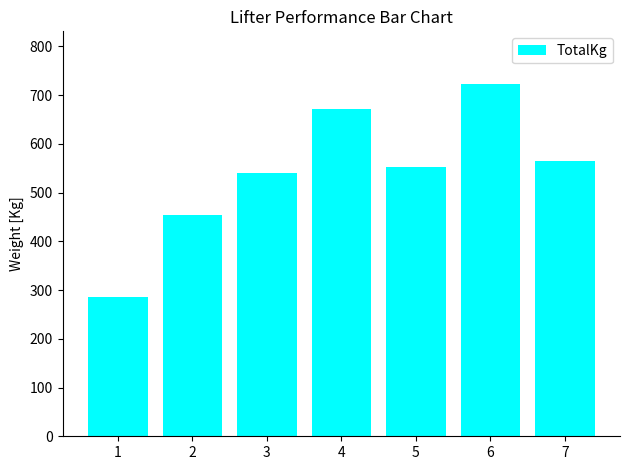

What is the ratio of the value at 4 to the value at 3?

1.2